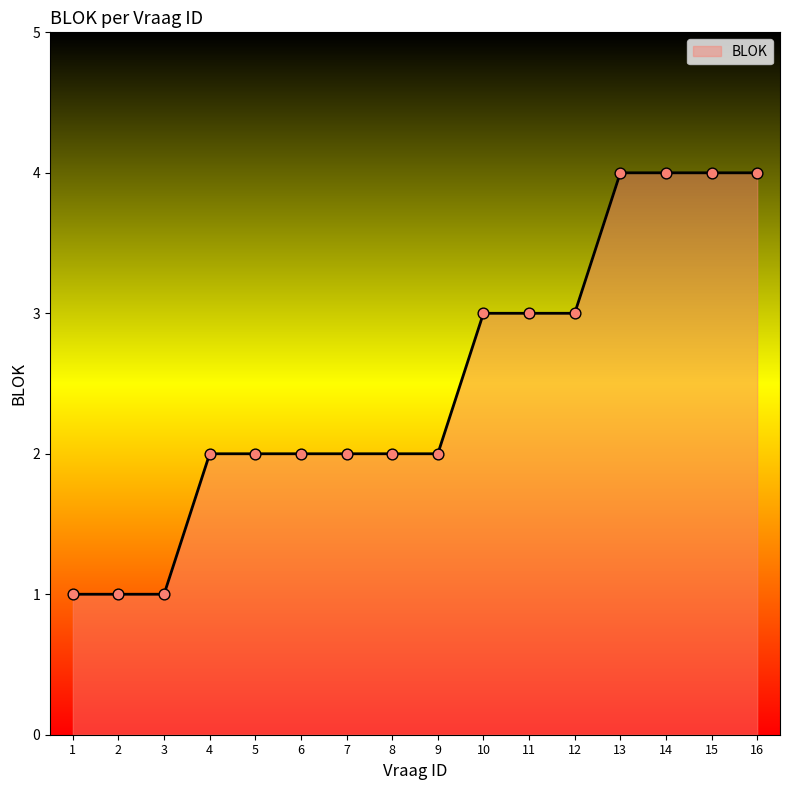

Between 15 and 3, which is larger?

15